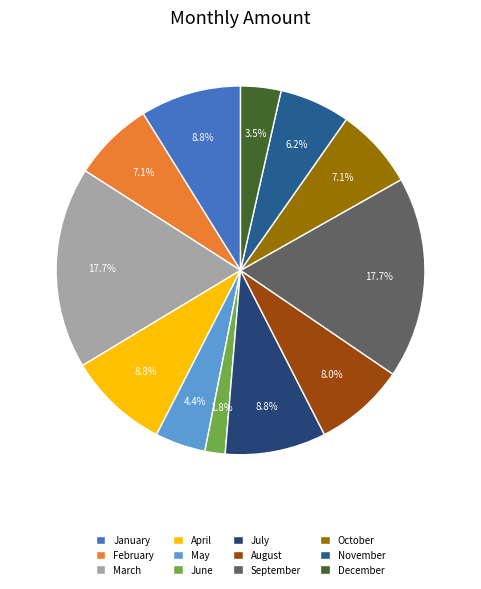

How many slices are in this pie chart?

12